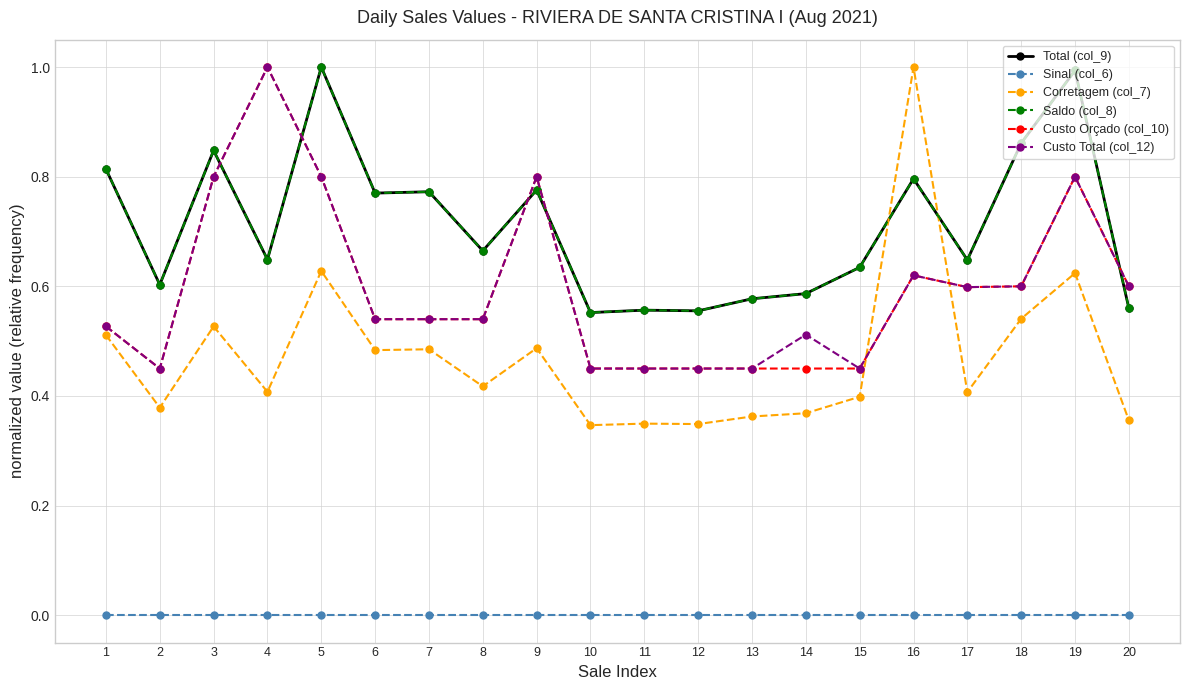

Reading left to right, extract all data points from this chart.

Total (col_9): 0.8	0.6	0.8	0.6	1.0	0.8	0.8	0.7	0.8	0.6	0.6	0.6	0.6	0.6	0.6	0.8	0.6	0.9	1.0	0.6
Sinal (col_6): 0.0	0.0	0.0	0.0	0.0	0.0	0.0	0.0	0.0	0.0	0.0	0.0	0.0	0.0	0.0	0.0	0.0	0.0	0.0	0.0
Corretagem (col_7): 0.5	0.4	0.5	0.4	0.6	0.5	0.5	0.4	0.5	0.3	0.3	0.3	0.4	0.4	0.4	1.0	0.4	0.5	0.6	0.4
Saldo (col_8): 0.8	0.6	0.8	0.6	1.0	0.8	0.8	0.7	0.8	0.6	0.6	0.6	0.6	0.6	0.6	0.8	0.6	0.9	1.0	0.6
Custo Orçado (col_10): 0.5	0.4	0.8	1.0	0.8	0.5	0.5	0.5	0.8	0.4	0.4	0.4	0.4	0.4	0.4	0.6	0.6	0.6	0.8	0.6
Custo Total (col_12): 0.5	0.4	0.8	1.0	0.8	0.5	0.5	0.5	0.8	0.4	0.4	0.4	0.4	0.5	0.4	0.6	0.6	0.6	0.8	0.6